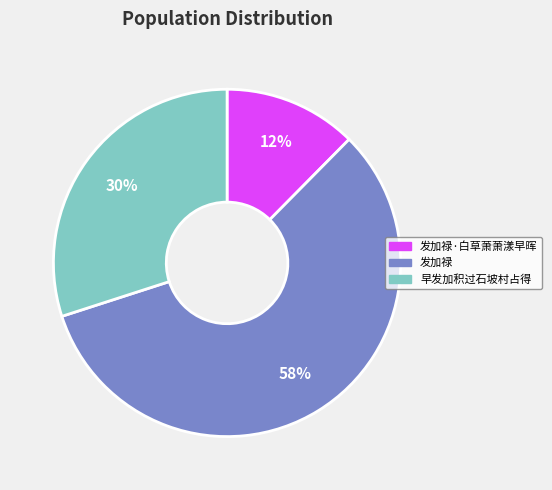

To the nearest percent, what is the average slice percentage?

33%